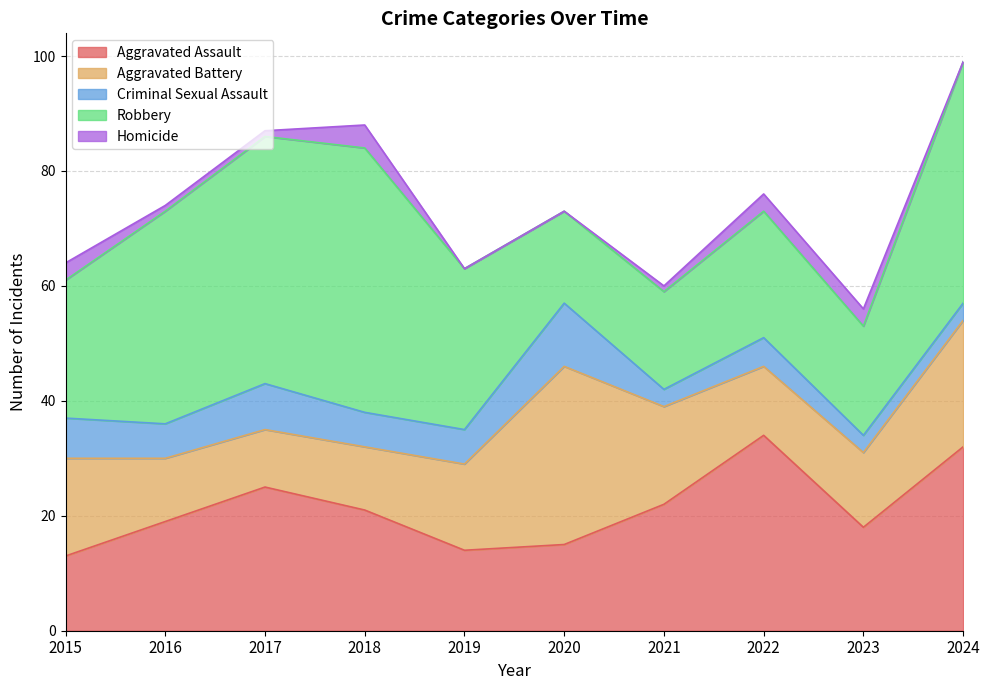

Reading left to right, extract all data points from this chart.

Aggravated Assault: 13	19	25	21	14	15	22	34	18	32
Aggravated Battery: 17	11	10	11	15	31	17	12	13	22
Criminal Sexual Assault: 7	6	8	6	6	11	3	5	3	3
Robbery: 24	37	43	46	28	16	17	22	19	42
Homicide: 3	1	1	4	0	0	1	3	3	0